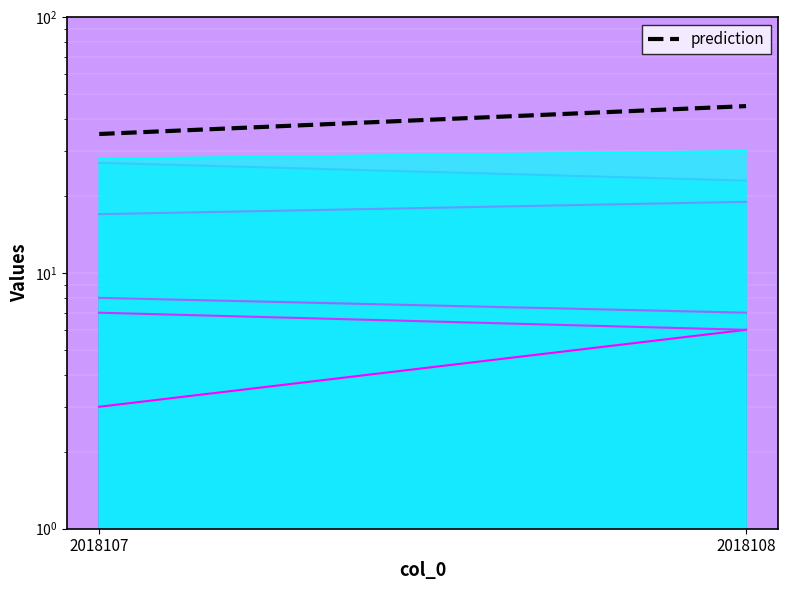

What is the sum of the values at 2018107 and 2018108?

80